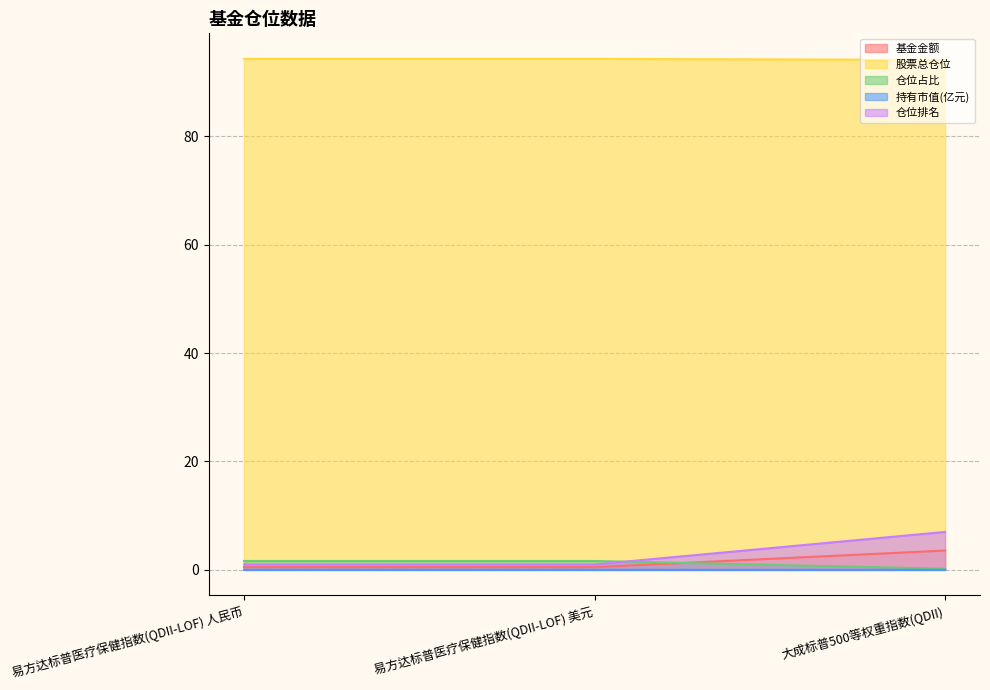

How many lines are shown in the chart?

5